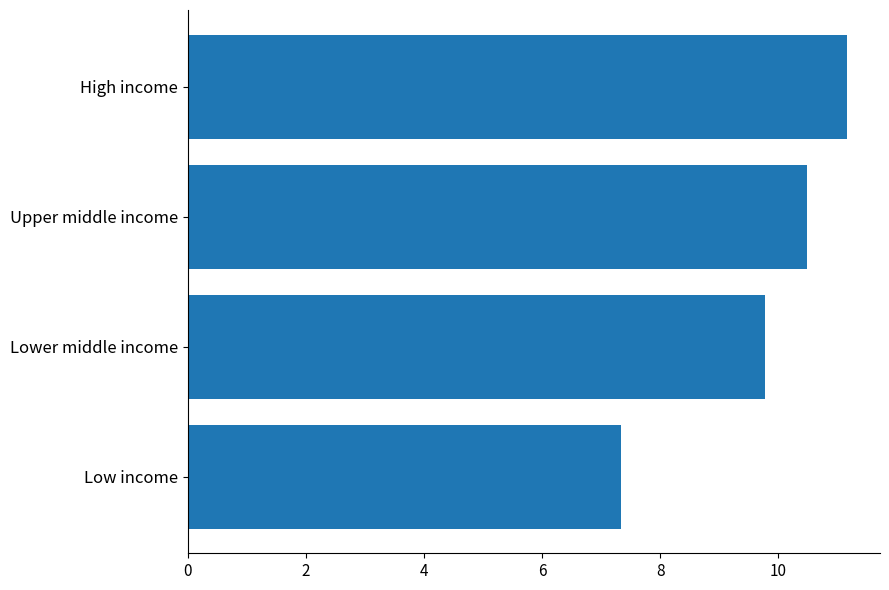

What is the ratio of the value at Upper middle income to the value at High income?

0.9